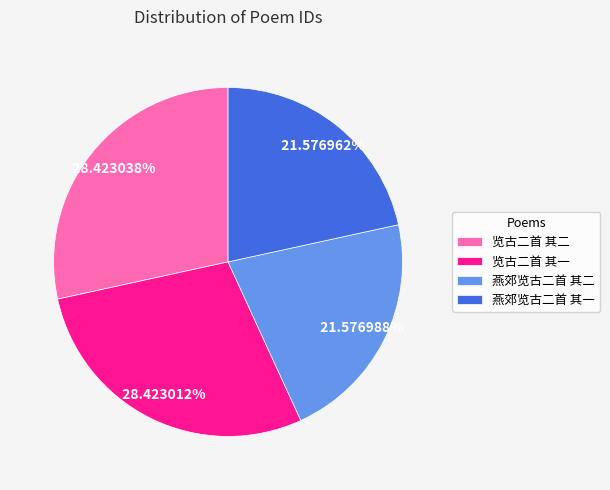

Does 燕郊览古二首 其一 represent more than half of the total?

No